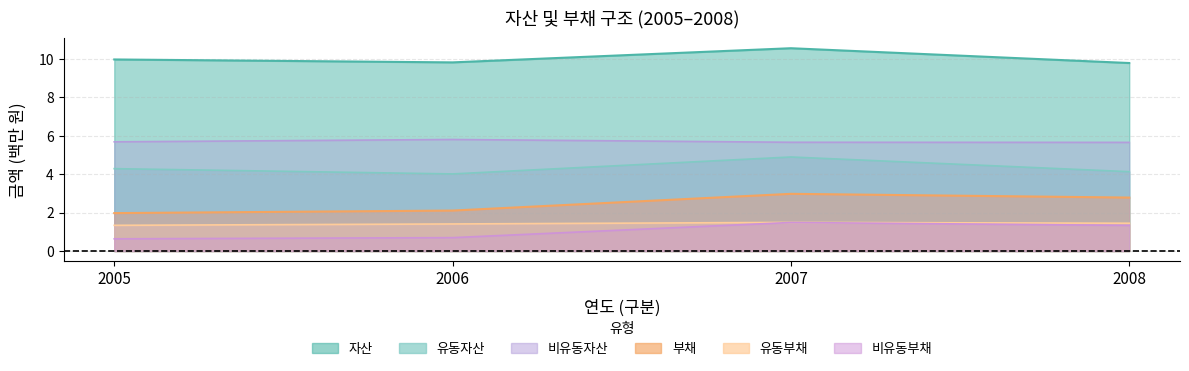

Reading left to right, what are all the values shown in this chart?

자산: 10.0	9.8	10.6	9.8
유동자산: 4.3	4.0	4.9	4.1
비유동자산: 5.7	5.8	5.7	5.7
부채: 2.0	2.1	3.0	2.8
유동부채: 1.3	1.4	1.5	1.4
비유동부채: 0.6	0.7	1.5	1.3